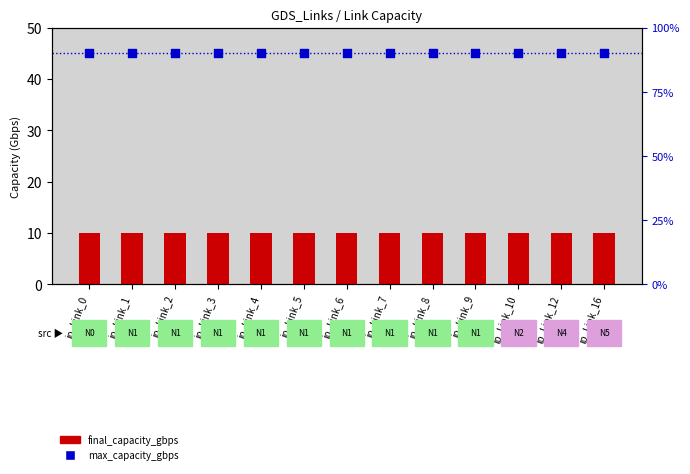

At how many categories does at least one series exceed 74?

13